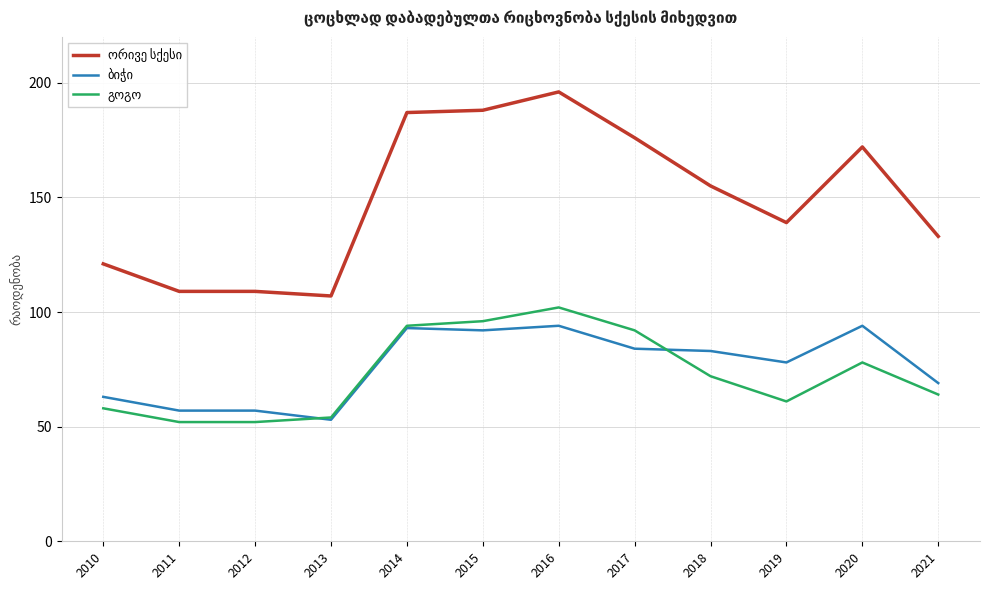

What is the difference between the highest and lowest values at 2014?

94